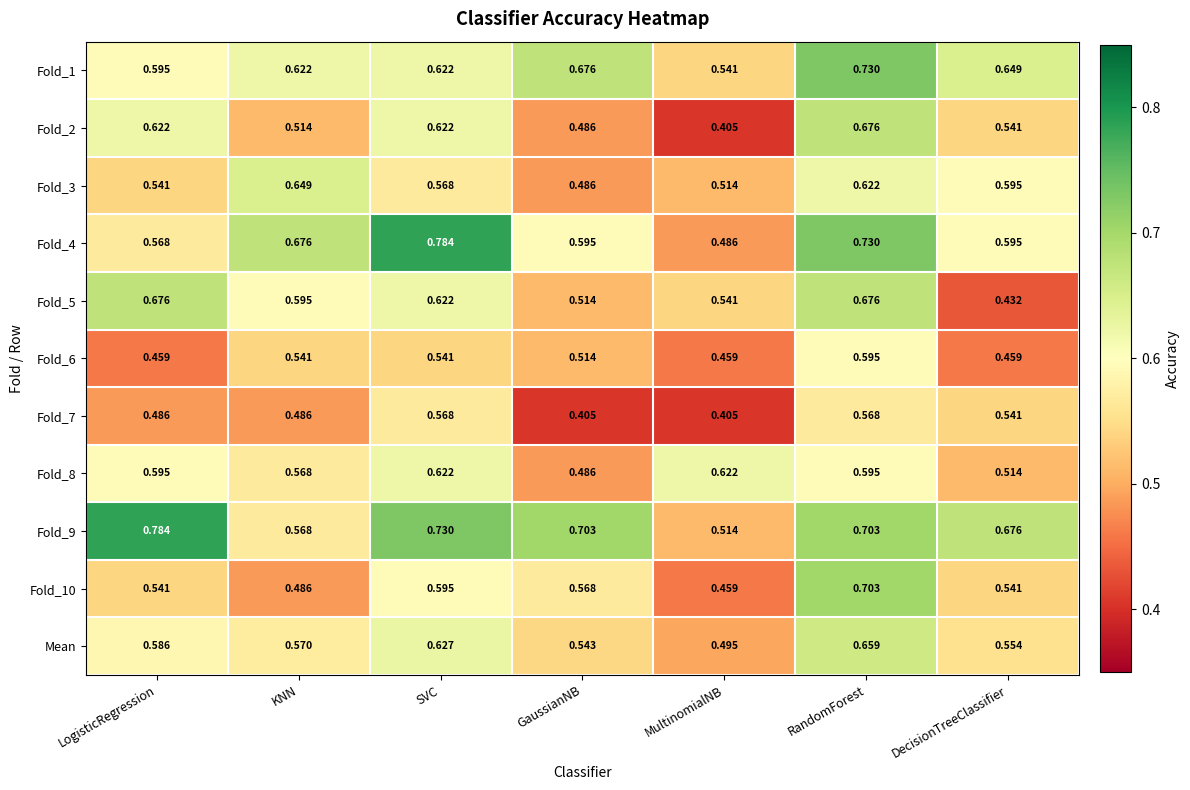

Which category has the lowest value in the Fold_5 series?

DecisionTreeClassifier